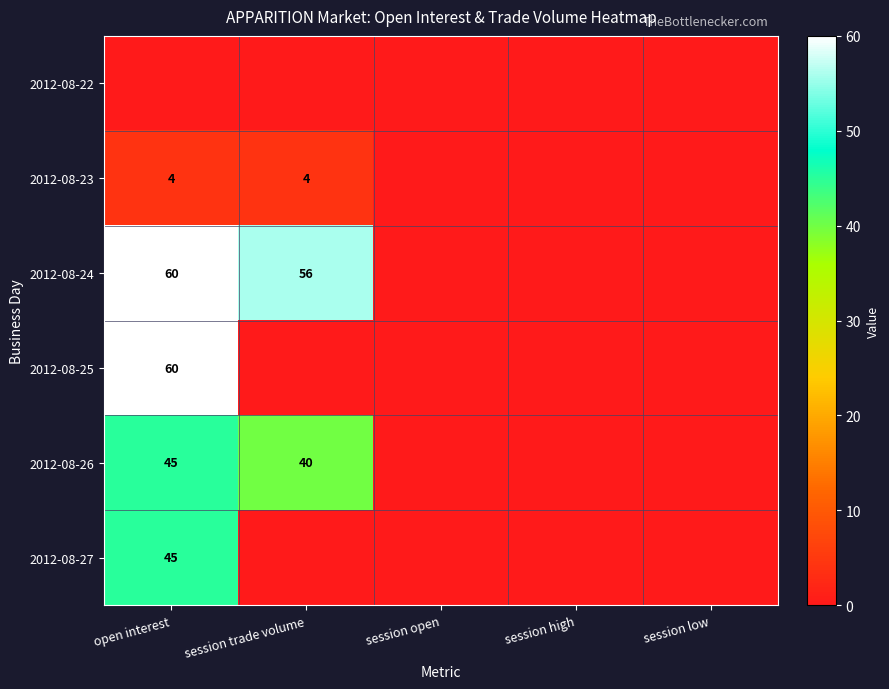

Is it true that 2012-08-26 equals 77 at open interest?

False